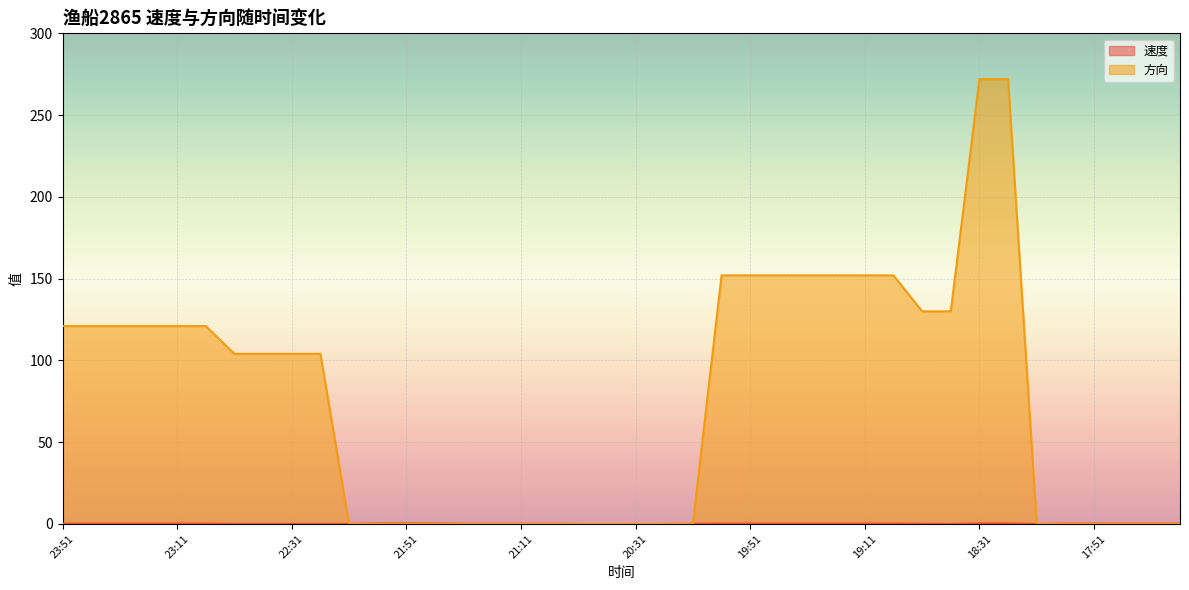

True or false: 方向 has more than 0 interior local peaks.

False